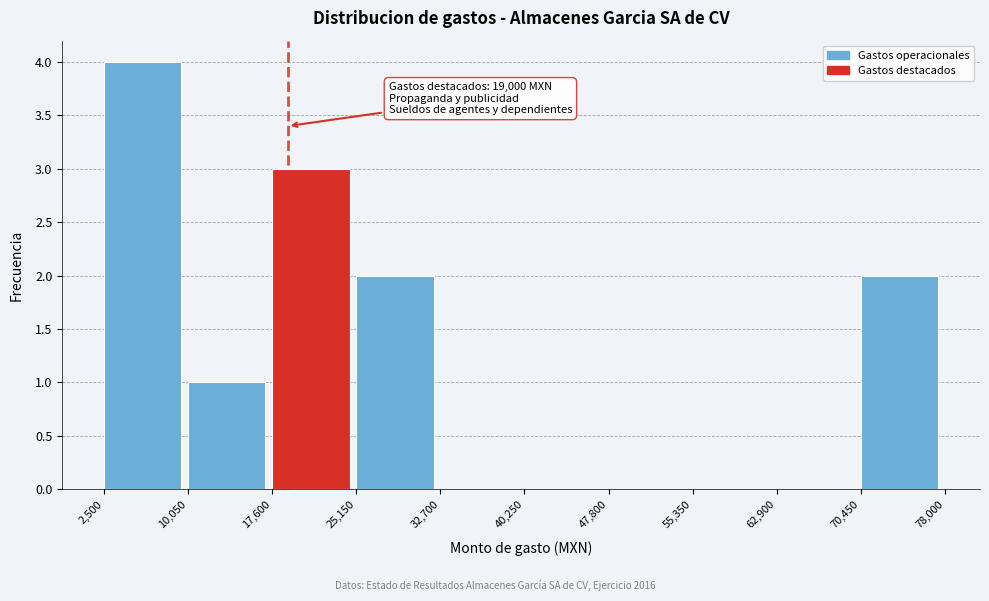

Over which range of the x-axis is the bar tallest?

2,500 to 10,050